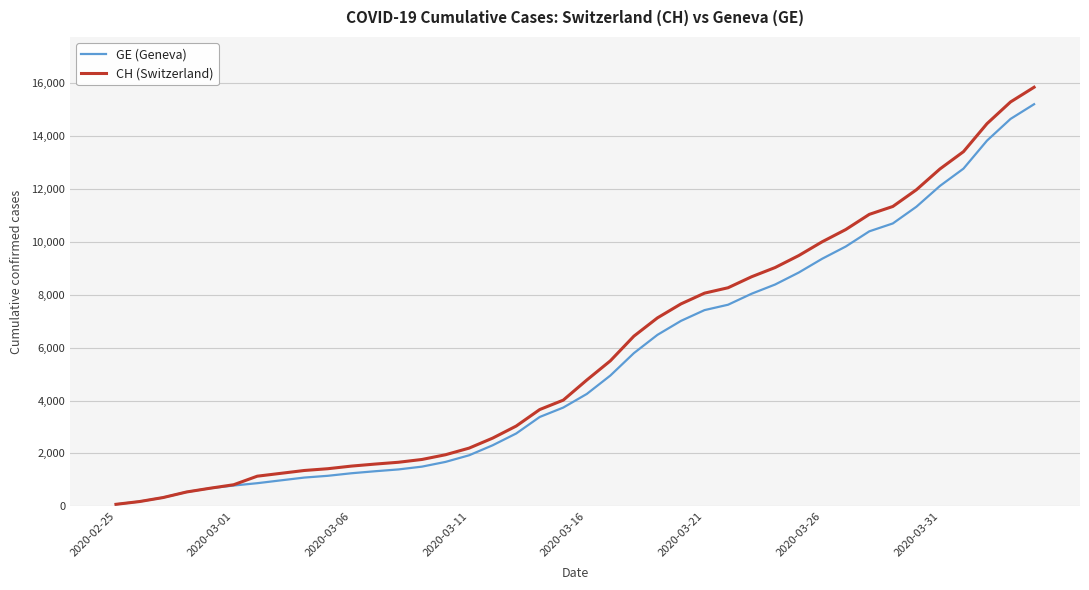

What is the highest value of the CH (Switzerland) series?

15850